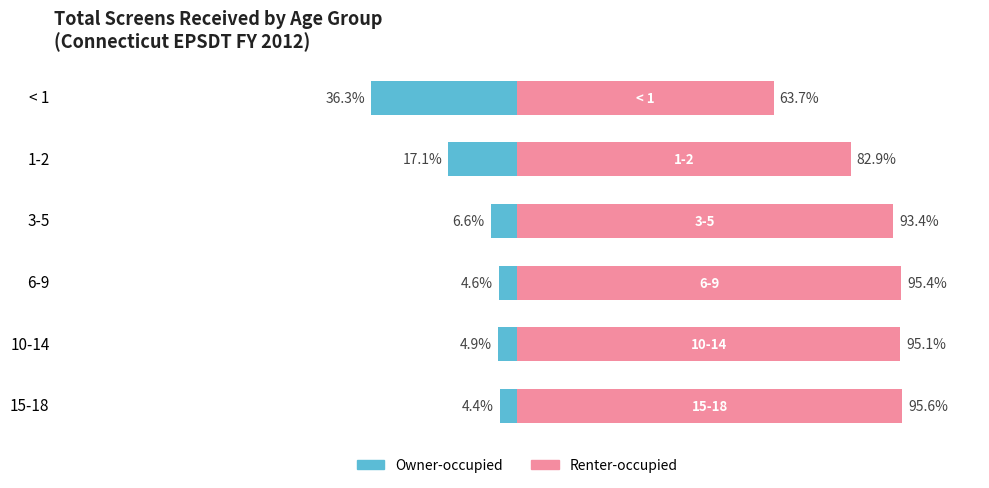

Rank the series by their average value, from highest to lowest.

Renter-occupied, Owner-occupied